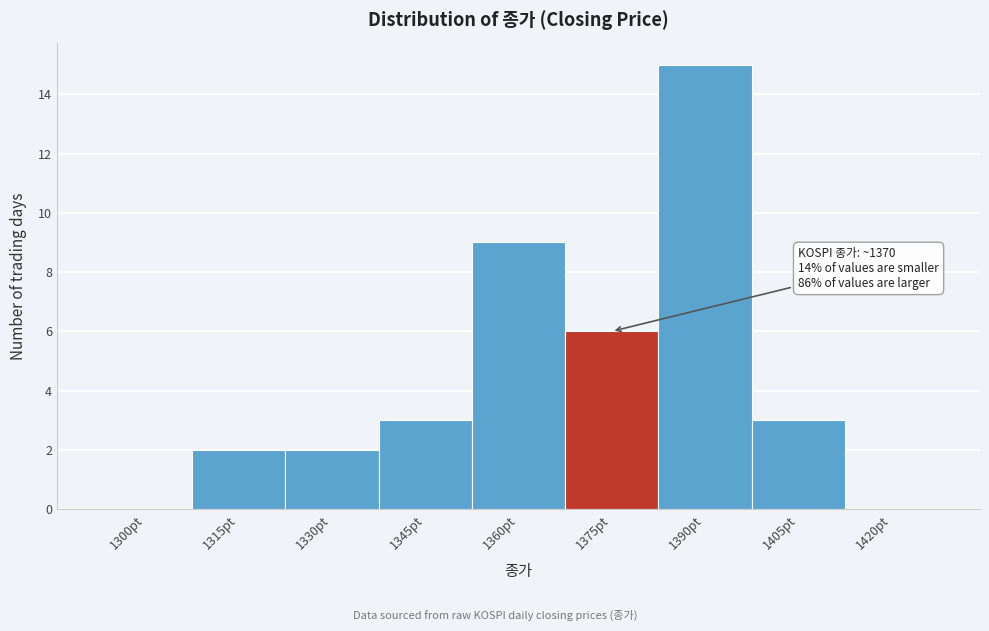

Reading left to right, transcribe all the data shown in this chart.

1300pt=0	1315pt=2	1330pt=2	1345pt=3	1360pt=9	1375pt=6	1390pt=15	1405pt=3	1420pt=0